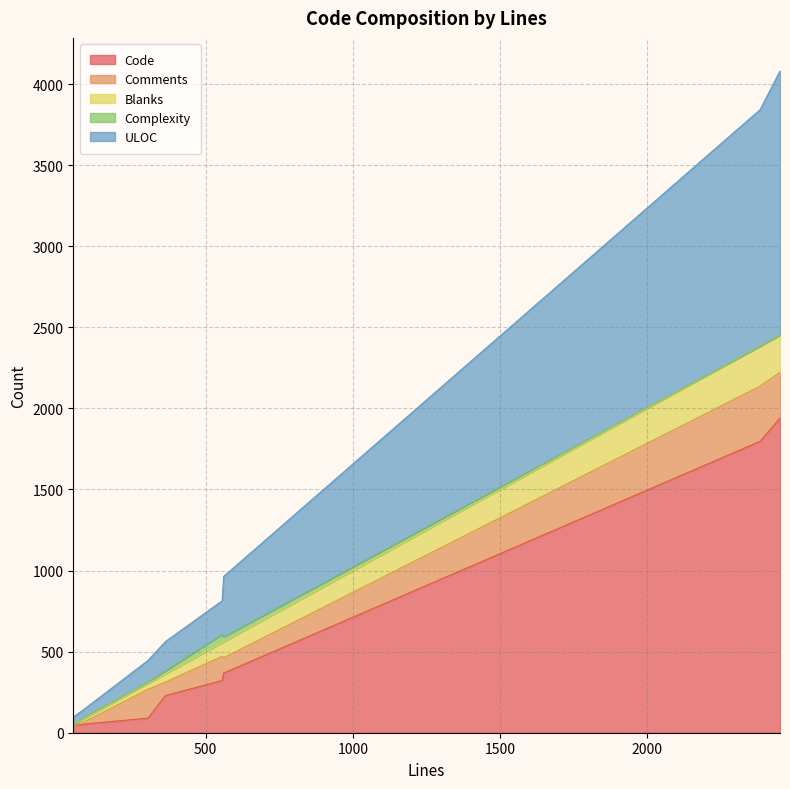

True or false: ULOC and Code cross at least once.

False